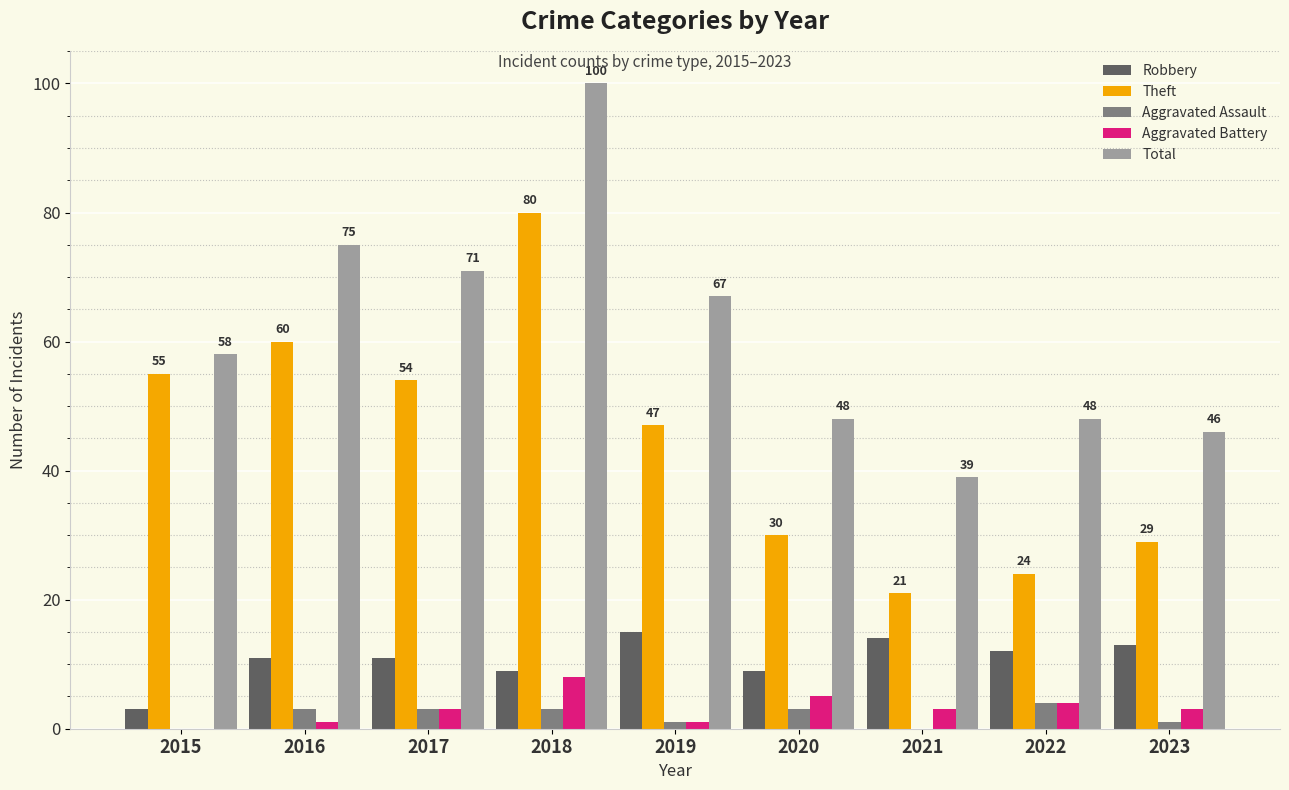

What is the sum of the Theft values at 2018 and 2023?

109